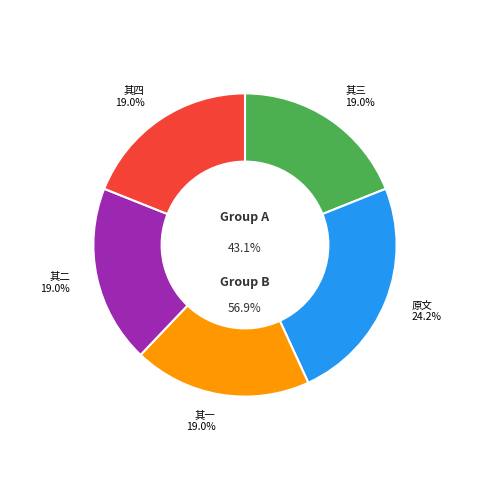

Is there any slice that represents more than half of the pie?

No